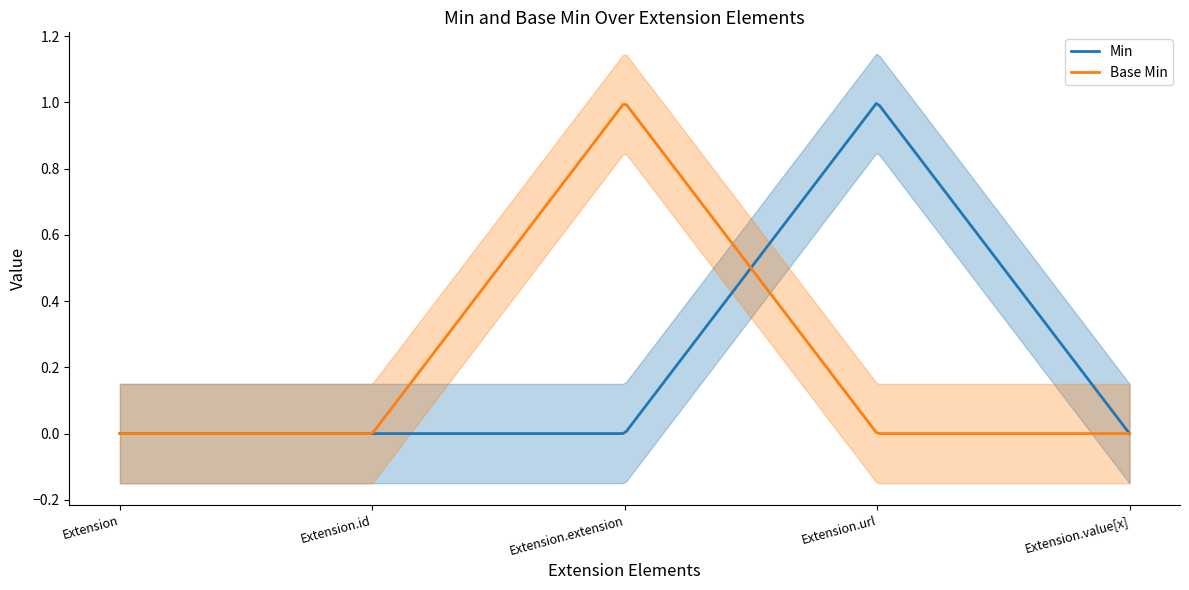

Between Extension.id and Extension.url, which series saw the biggest shift?

Min